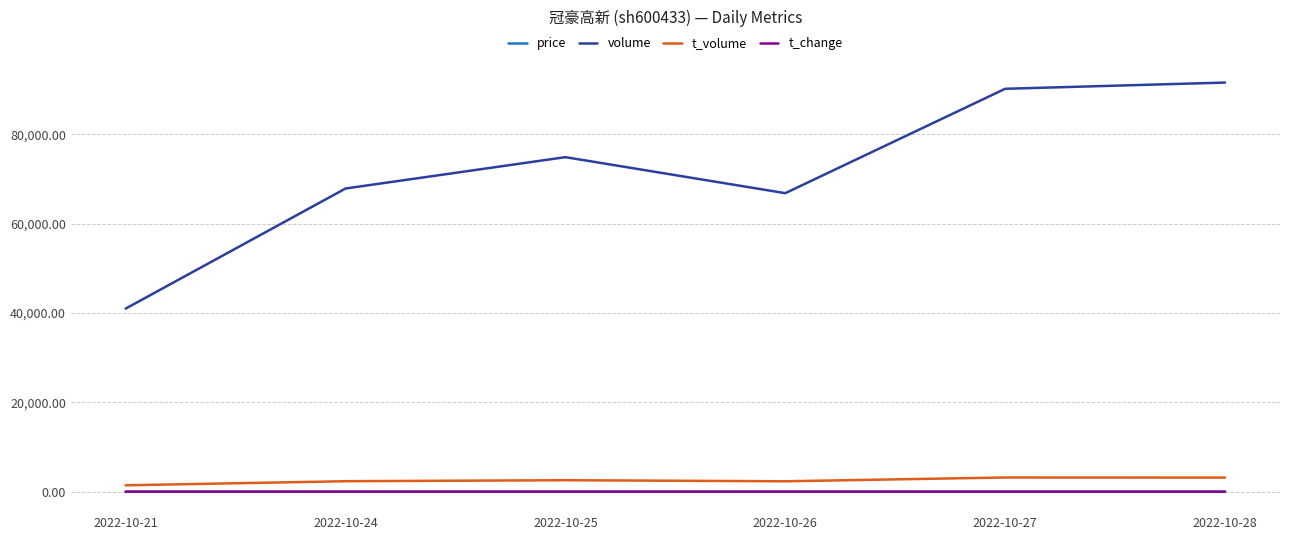

How many t_change values are between 0 and 1?

6